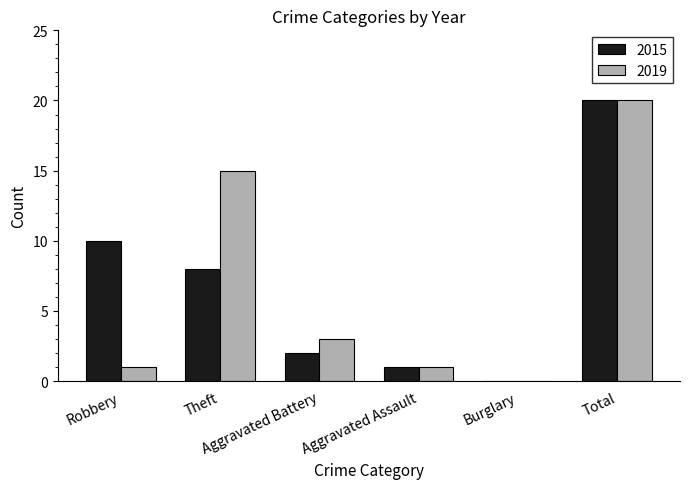

What is the maximum value shown in the chart?

20